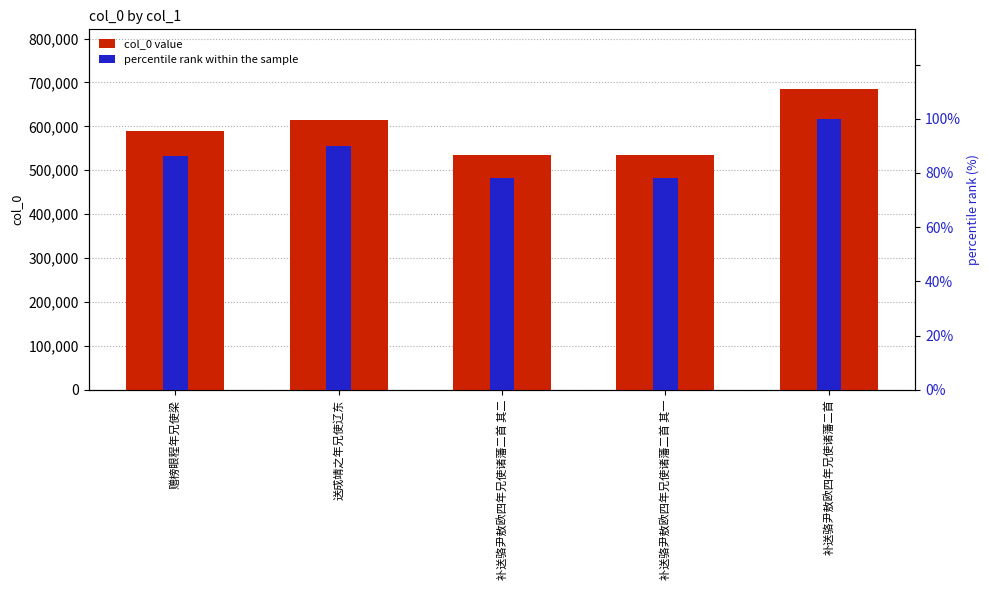

Rank the series by their average value, from highest to lowest.

col_0 value, percentile rank within the sample